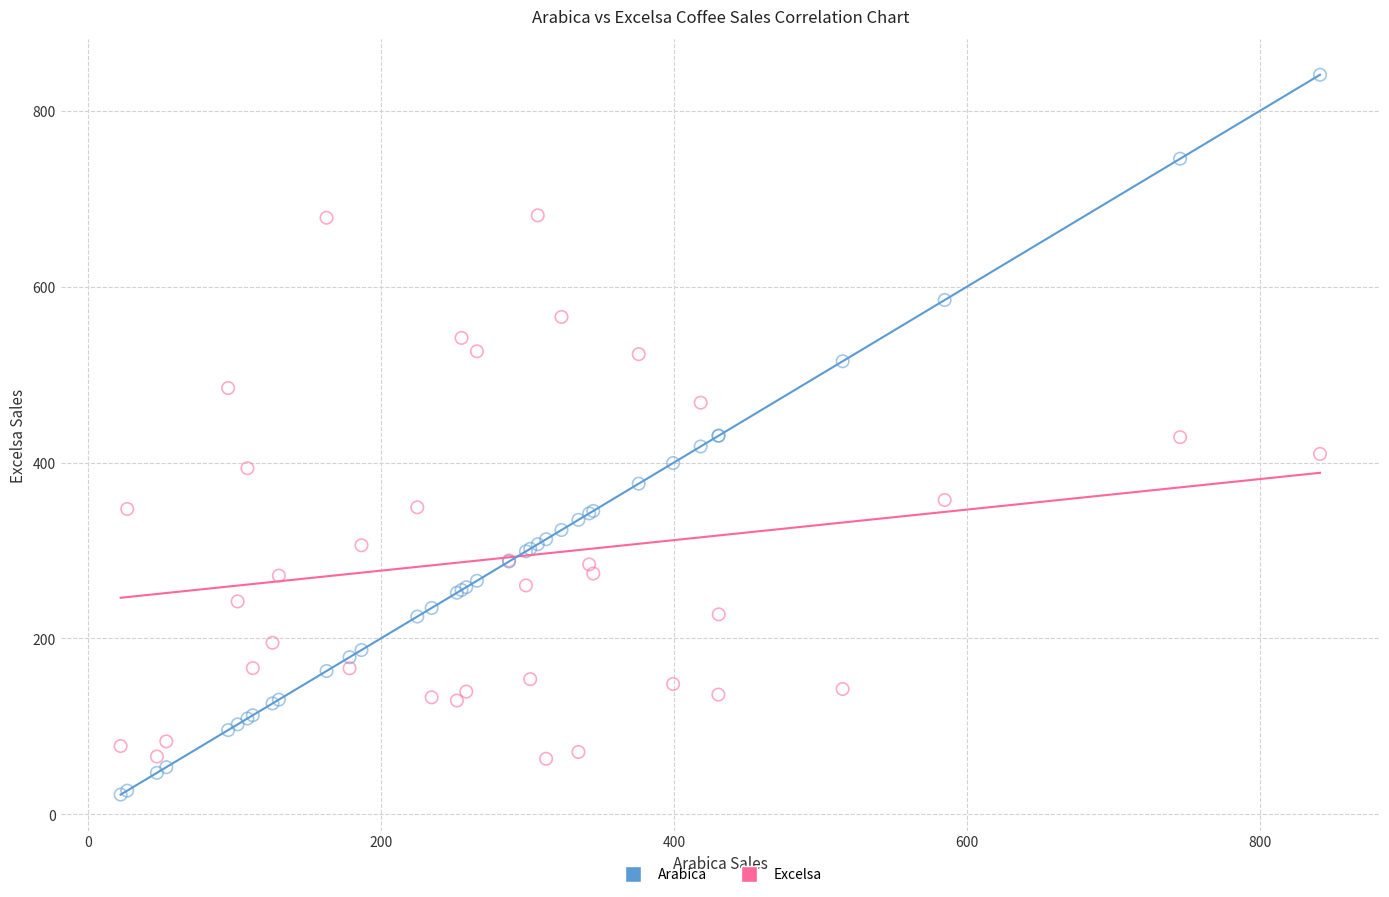

Which series has the widest spread of Y values?

Arabica